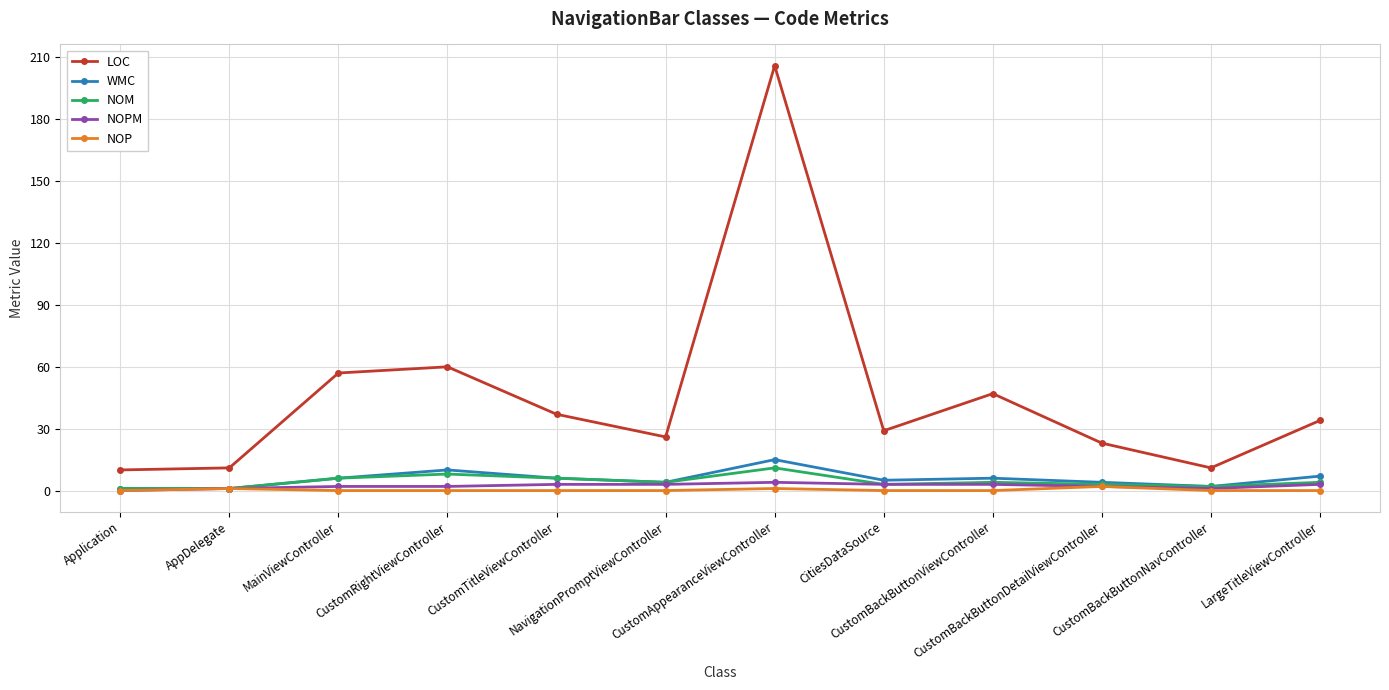

What is the lowest value of the LOC series?

10